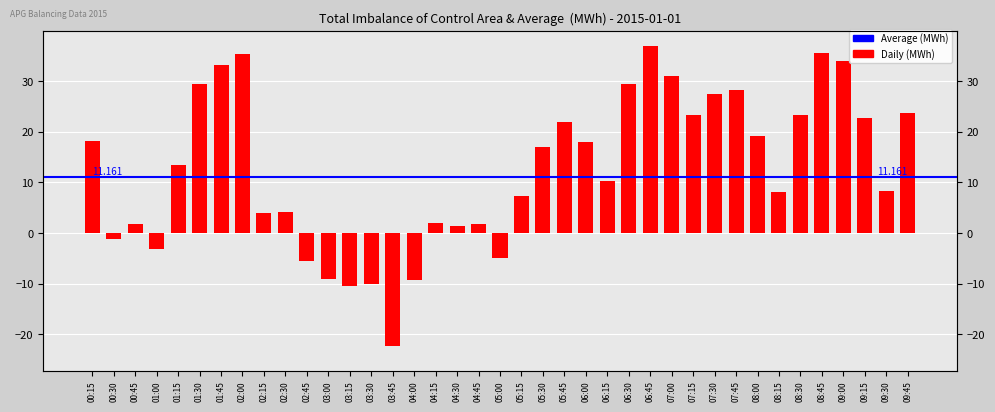

Does the chart contain any negative values?

Yes